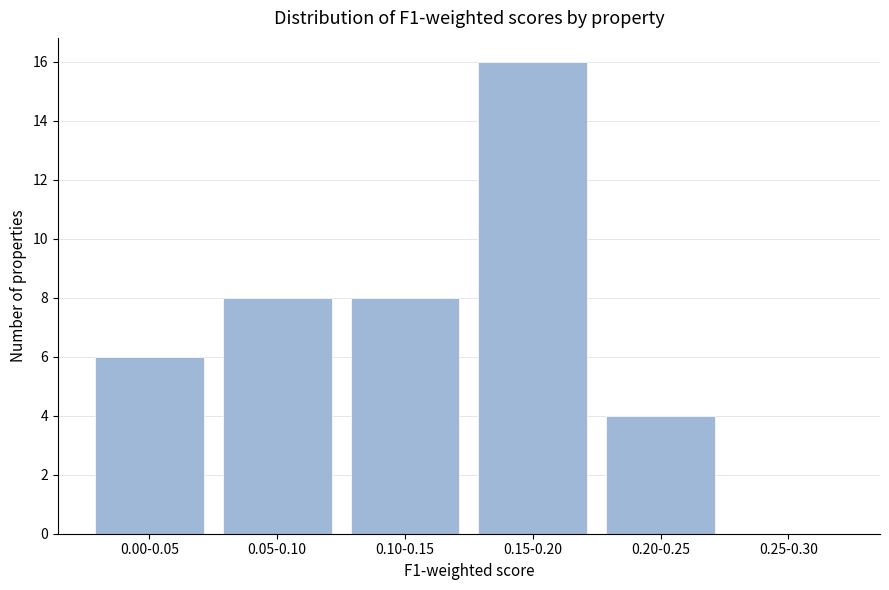

Reading left to right, list all the values displayed in this chart.

0.00-0.05=6	0.05-0.10=8	0.10-0.15=8	0.15-0.20=16	0.20-0.25=4	0.25-0.30=0